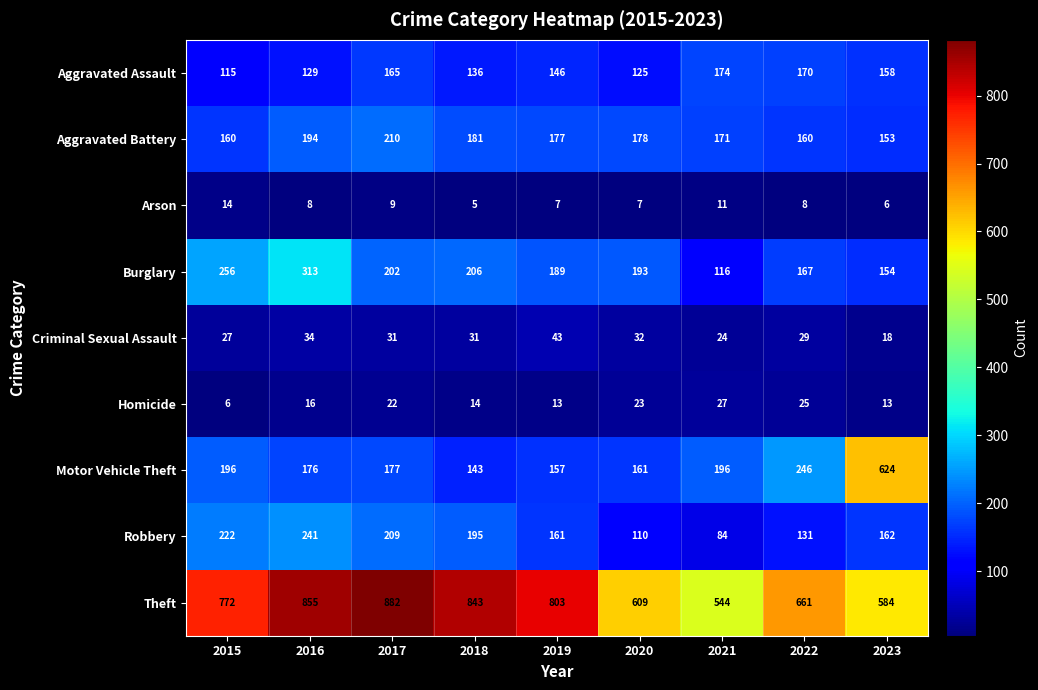

What is the difference between the second highest and second lowest values in the Homicide series?

12